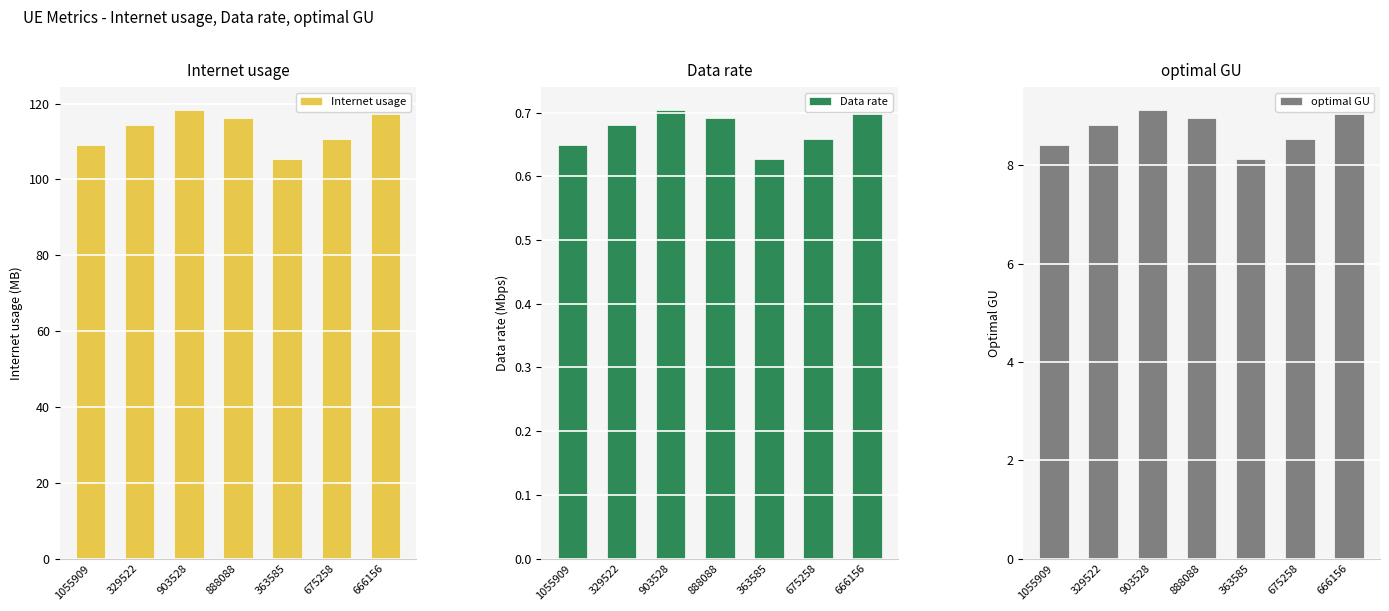

Reading right to left, list all the values displayed in this chart.

Internet usage: 666156=117.1	675258=110.6	363585=105.4	888088=116.2	903528=118.4	329522=114.2	1055909=109.1
Data rate: 666156=0.7	675258=0.7	363585=0.6	888088=0.7	903528=0.7	329522=0.7	1055909=0.6
optimal GU: 666156=9.0	675258=8.5	363585=8.1	888088=9.0	903528=9.1	329522=8.8	1055909=8.4